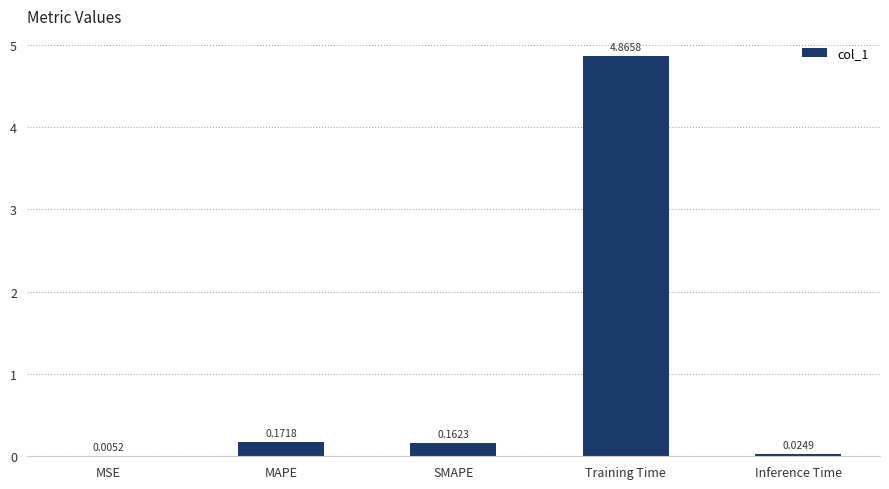

Which label corresponds to the largest value in the chart?

Training Time